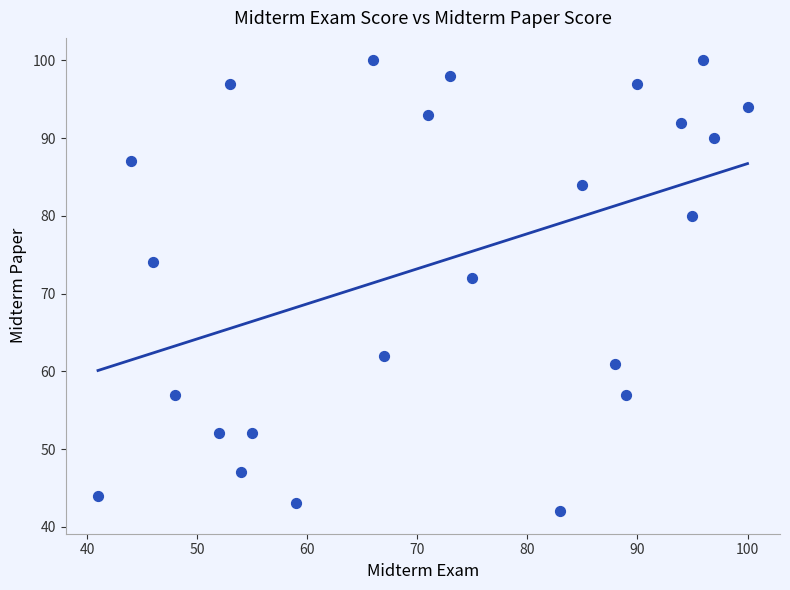

What is the range of X values (max minus min)?

59